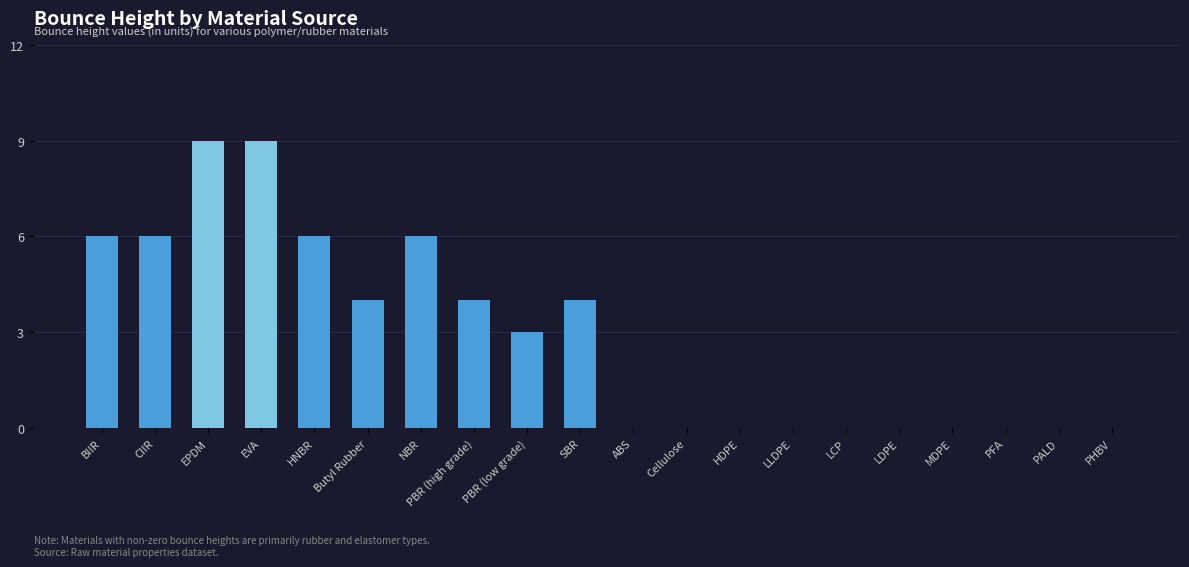

What is the sum of all values?

57